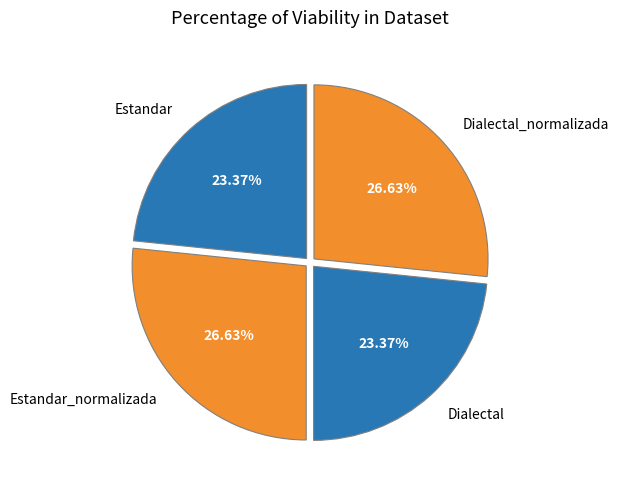

Which has a higher value, Estandar or Dialectal_normalizada?

Dialectal_normalizada